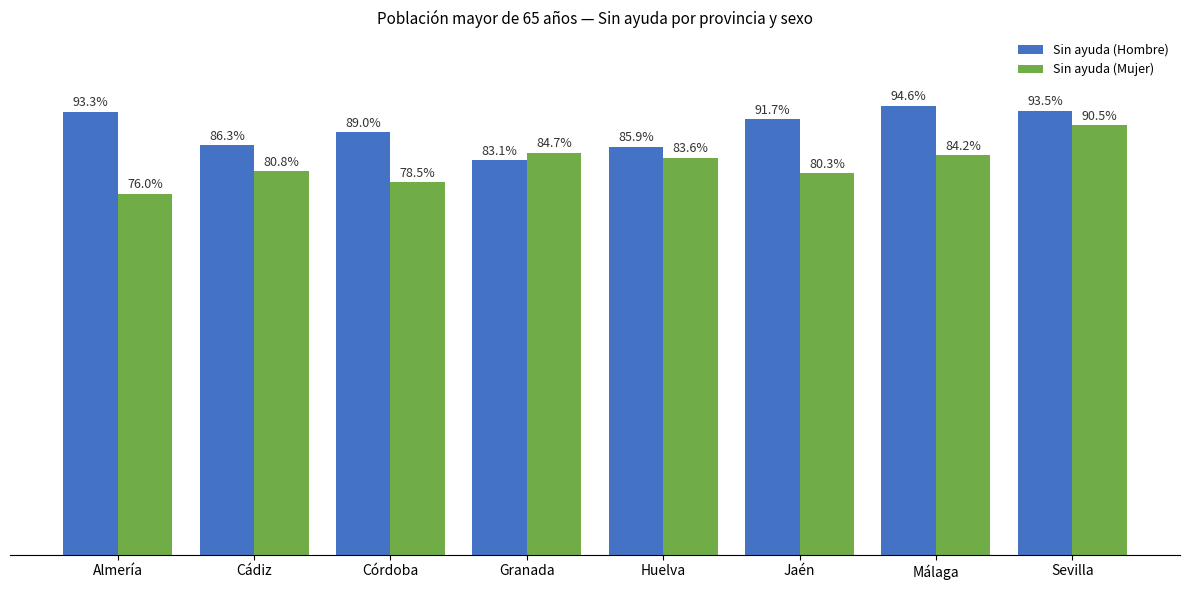

At which label does Sin ayuda (Hombre) first exceed 91?

Almería